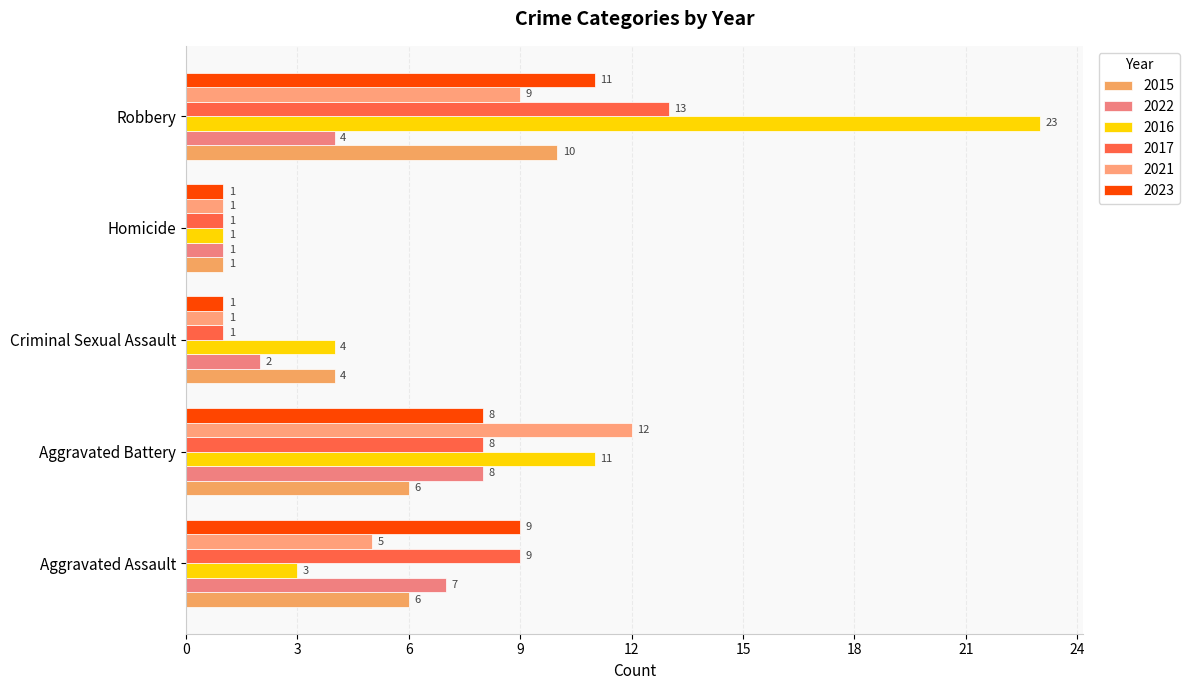

Which series has the widest spread of values?

2016